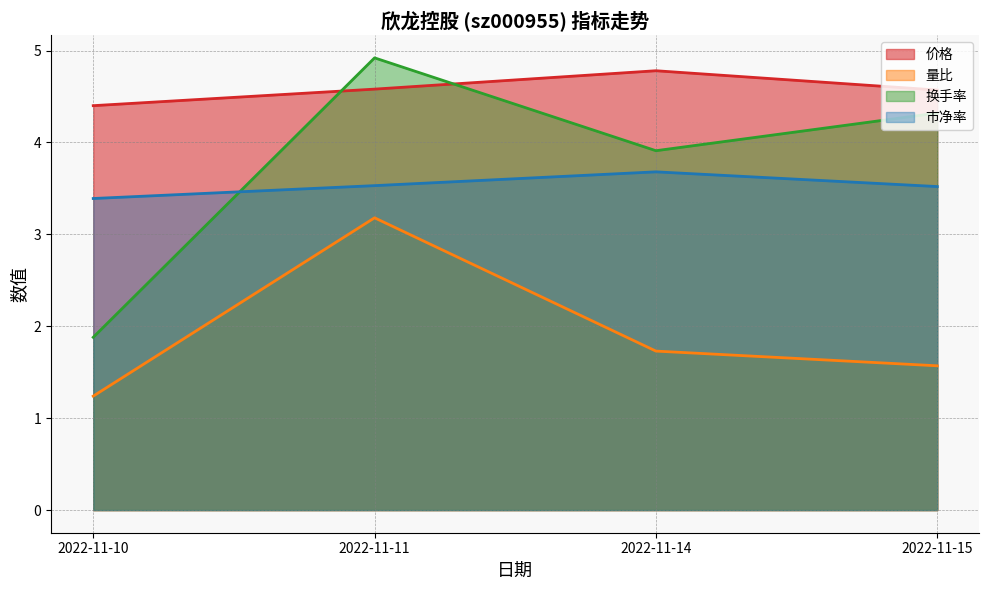

True or false: 市净率 and 量比 intersect in this chart.

False